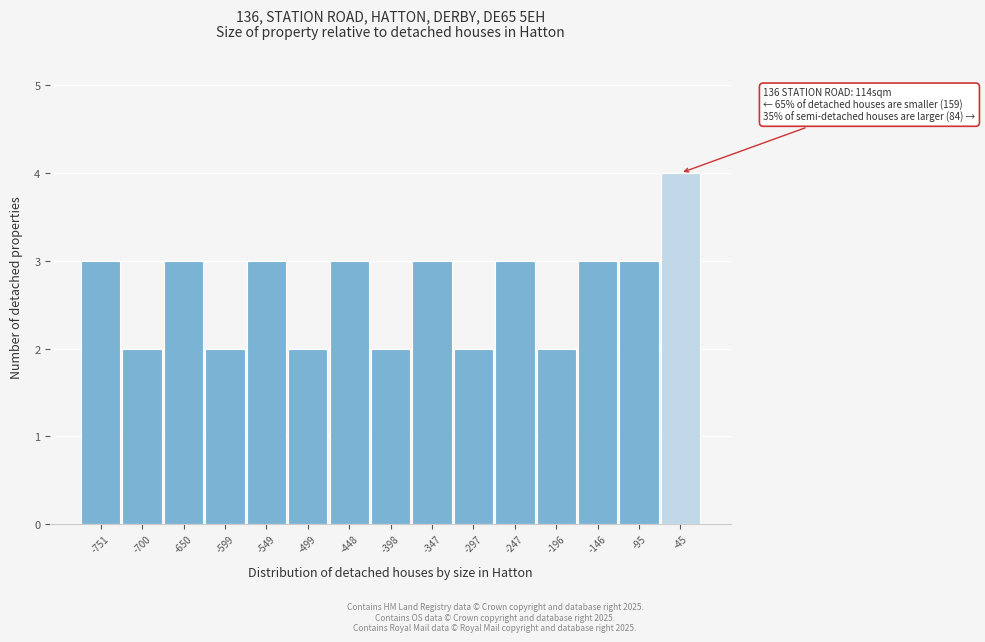

Reading left to right, list all the values displayed in this chart.

3	2	3	2	3	2	3	2	3	2	3	2	3	3	4